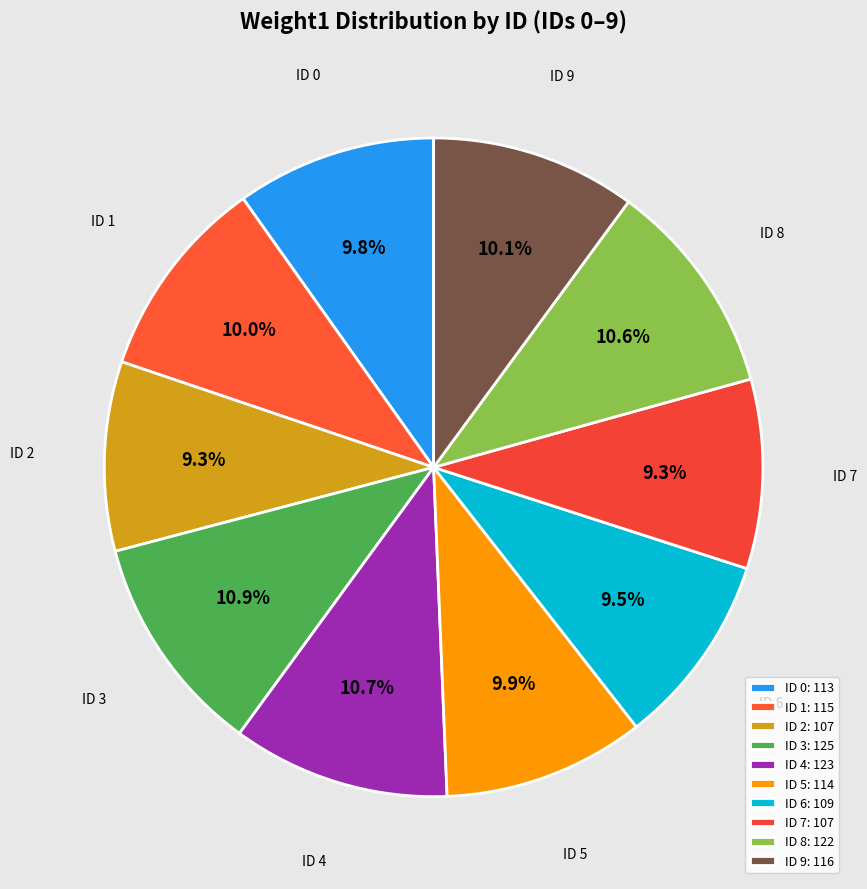

Is there any slice that represents more than half of the pie?

No